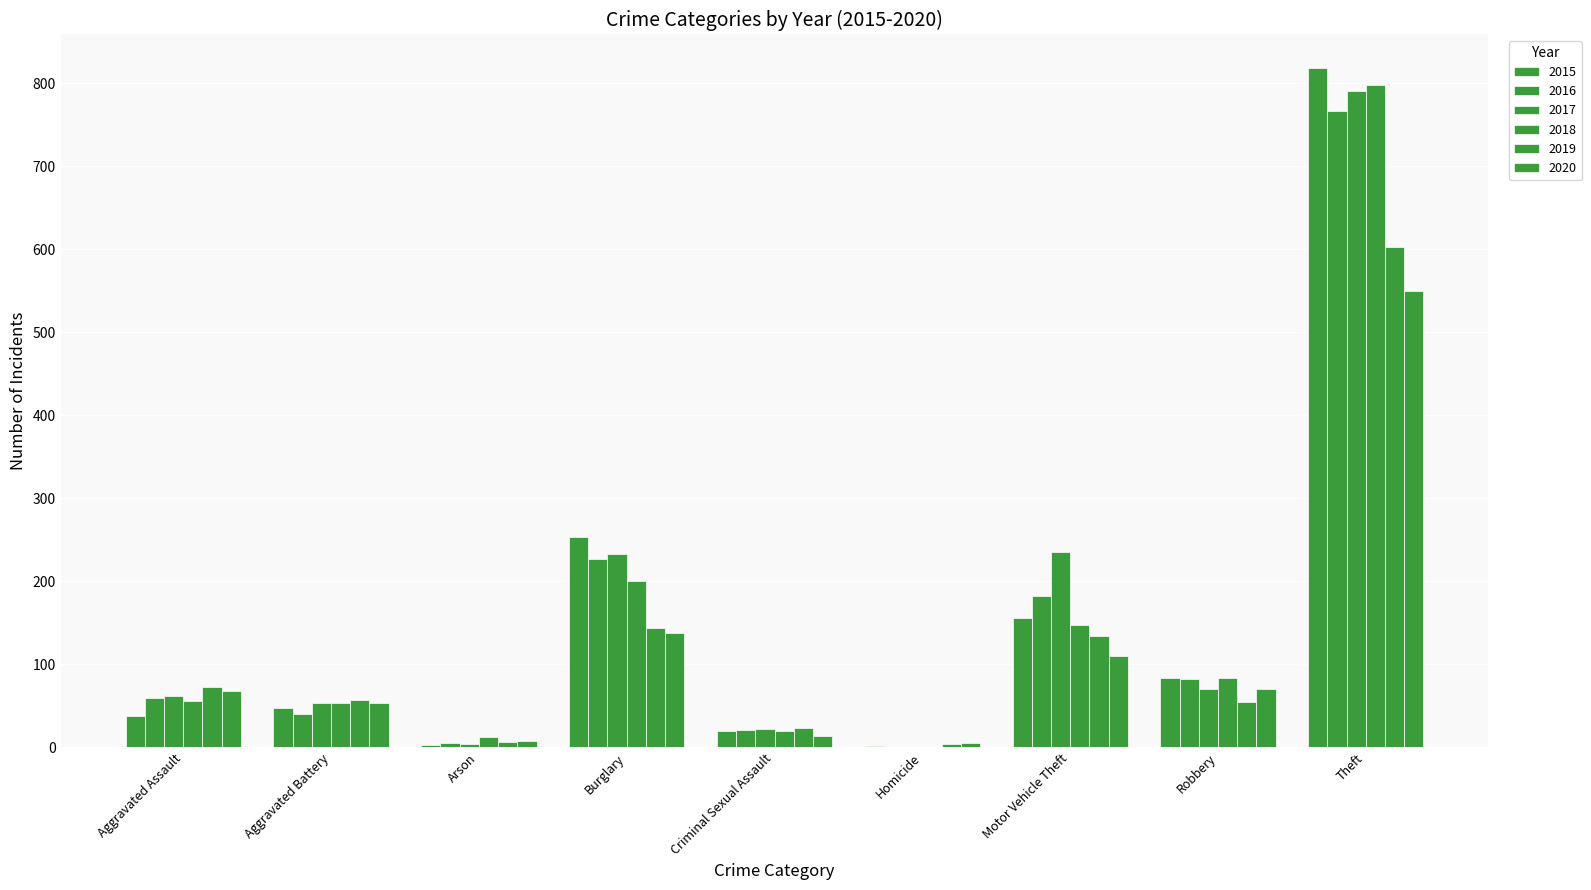

Between Criminal Sexual Assault and Robbery, which series saw the biggest shift?

2015